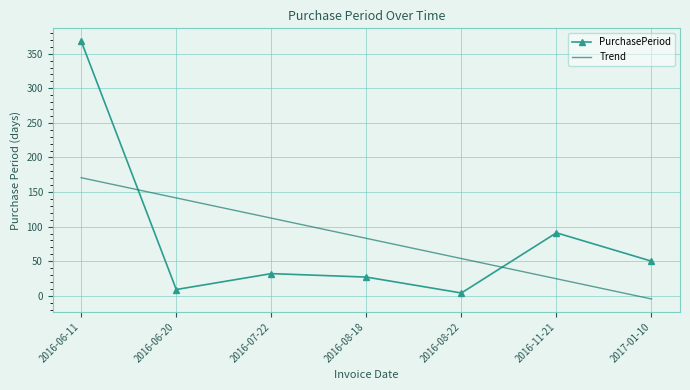

Rank the series by their maximum value, from lowest to highest.

Trend, PurchasePeriod